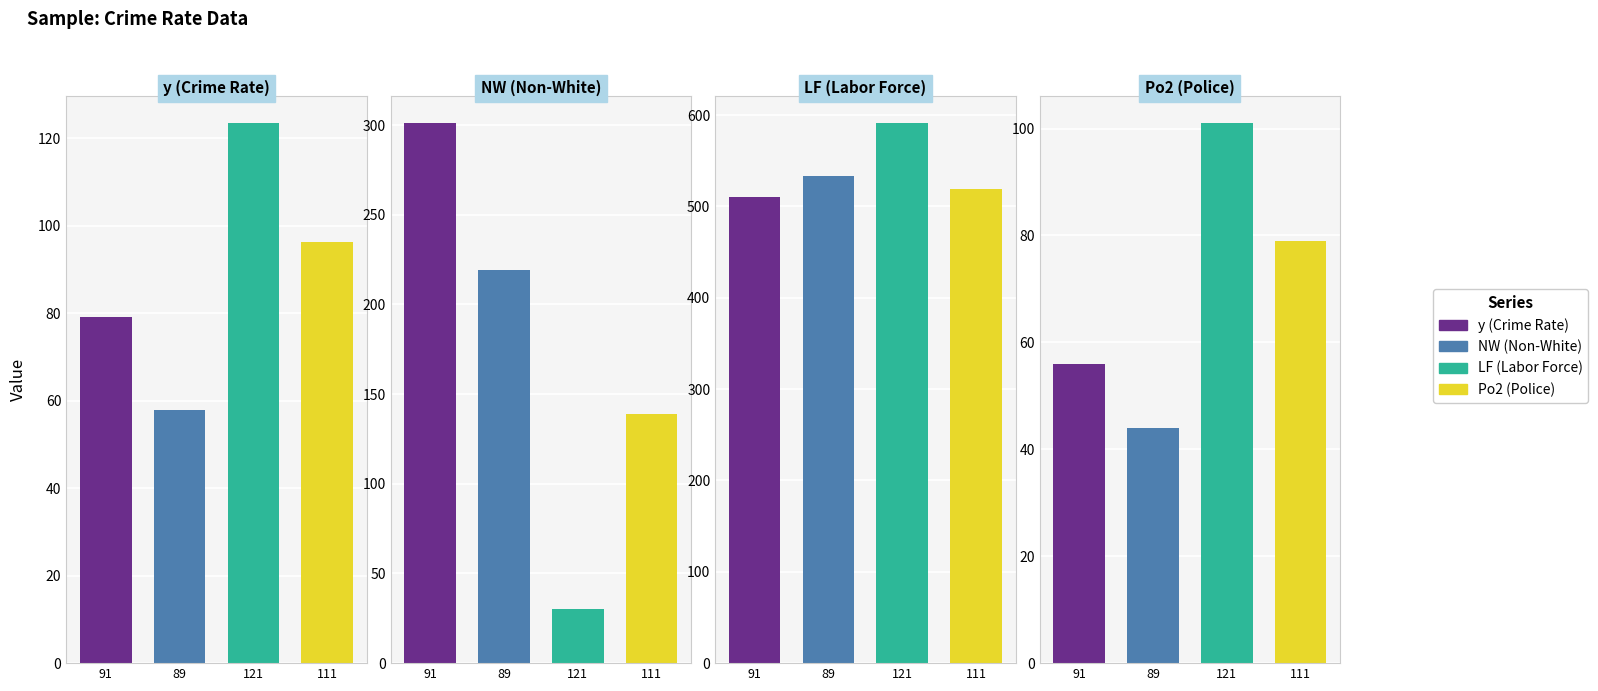

The Po2 series shows 146.2 at 113. True or false?

False